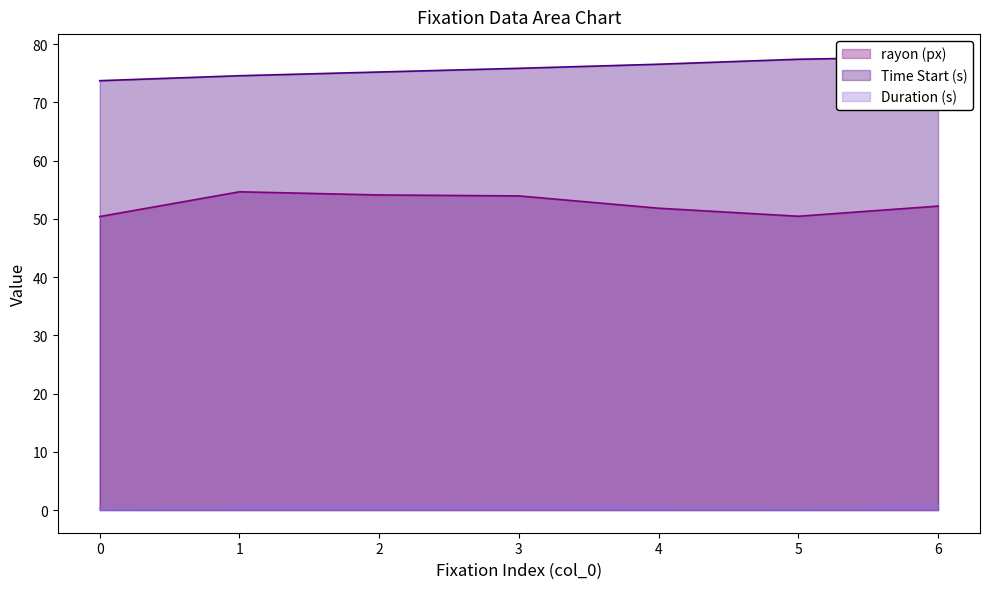

Does the chart have visible grid lines?

No